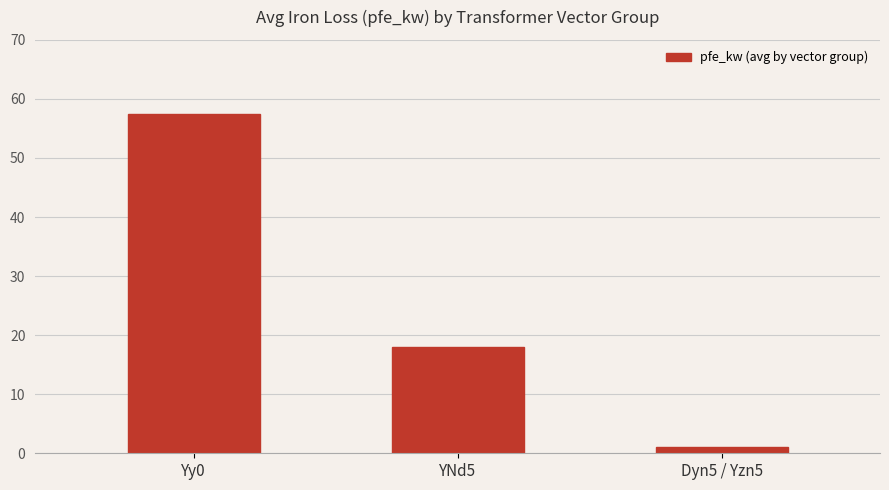

Reading left to right, extract all data points from this chart.

57.5	18.0	1.1